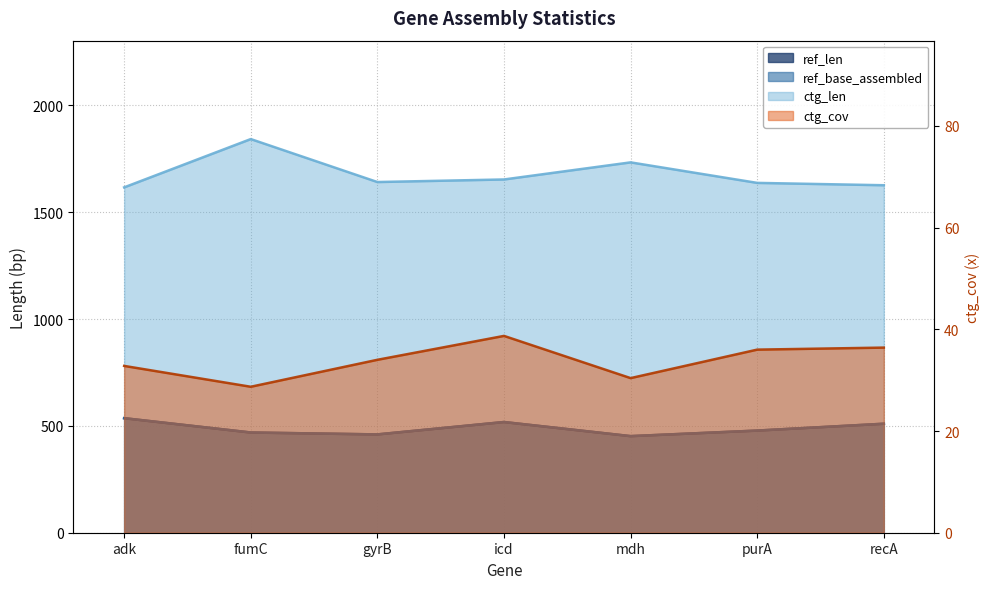

True or false: ctg_cov and ctg_len cross at least once.

False